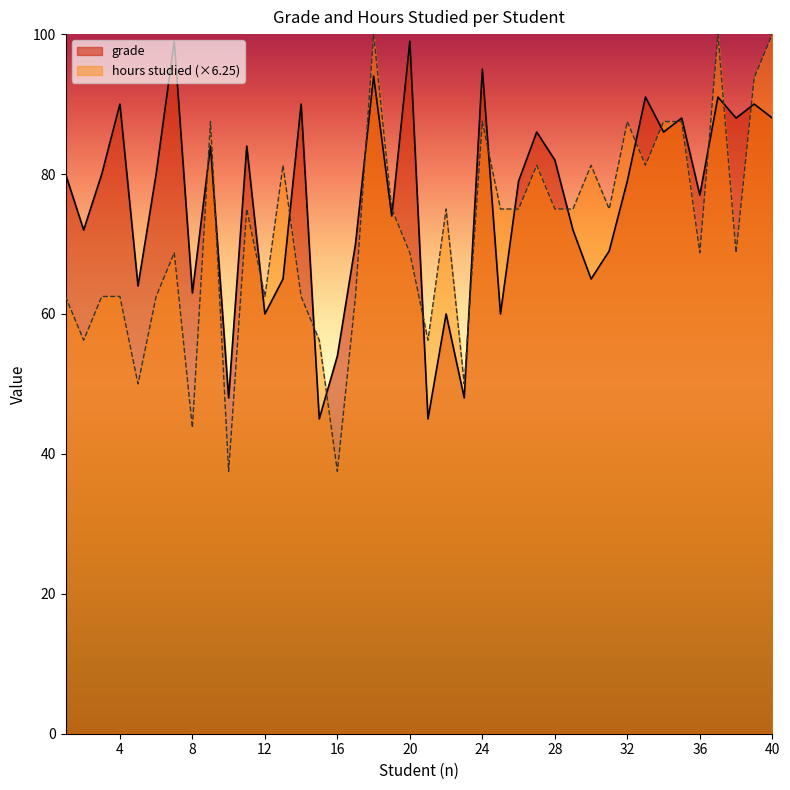

What is the difference between the grade values at 18 and 4?

4.0